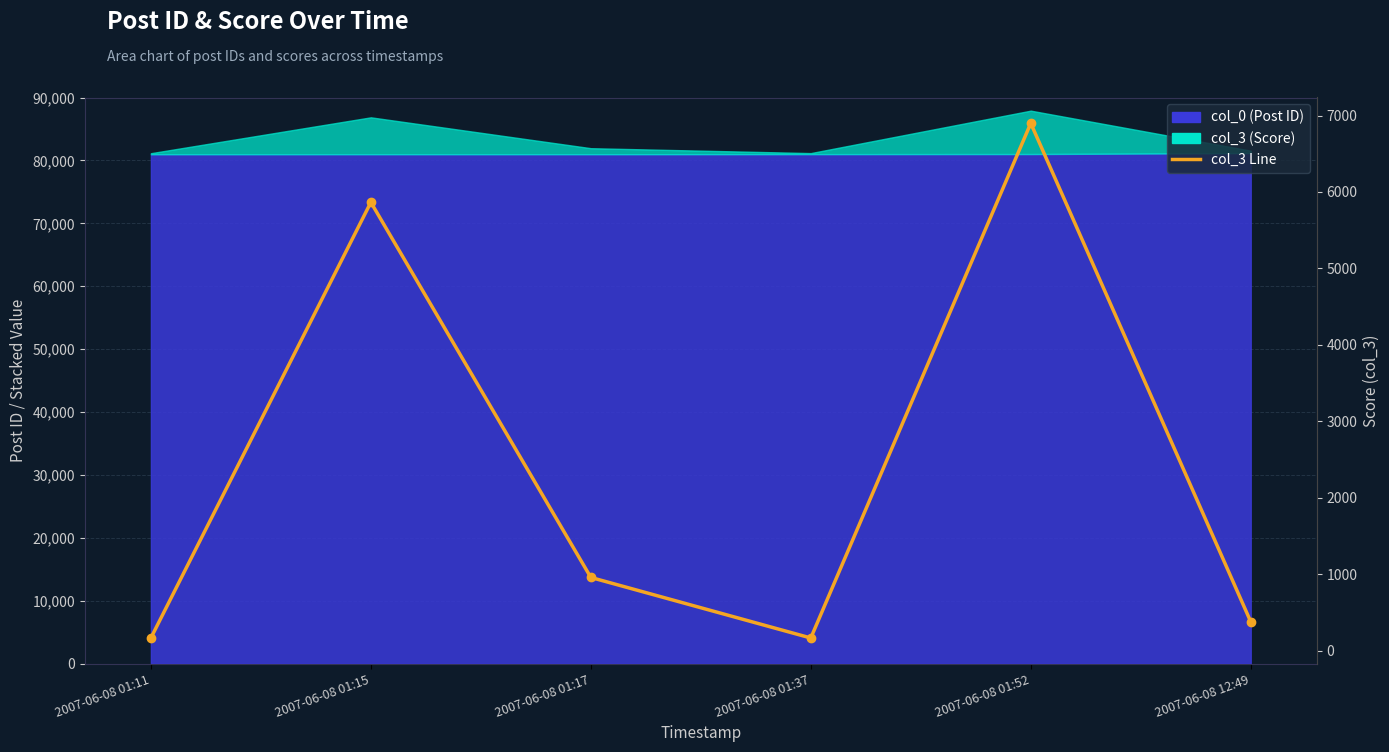

What is the difference between the maximum and minimum values?

6734